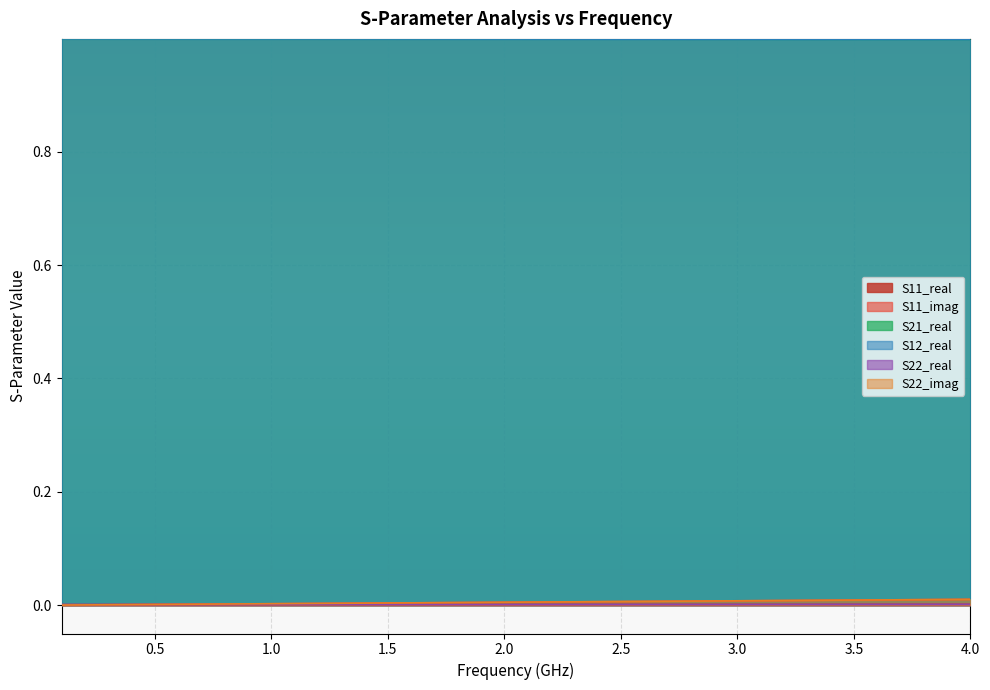

Which series has the widest spread of values?

S11_imag